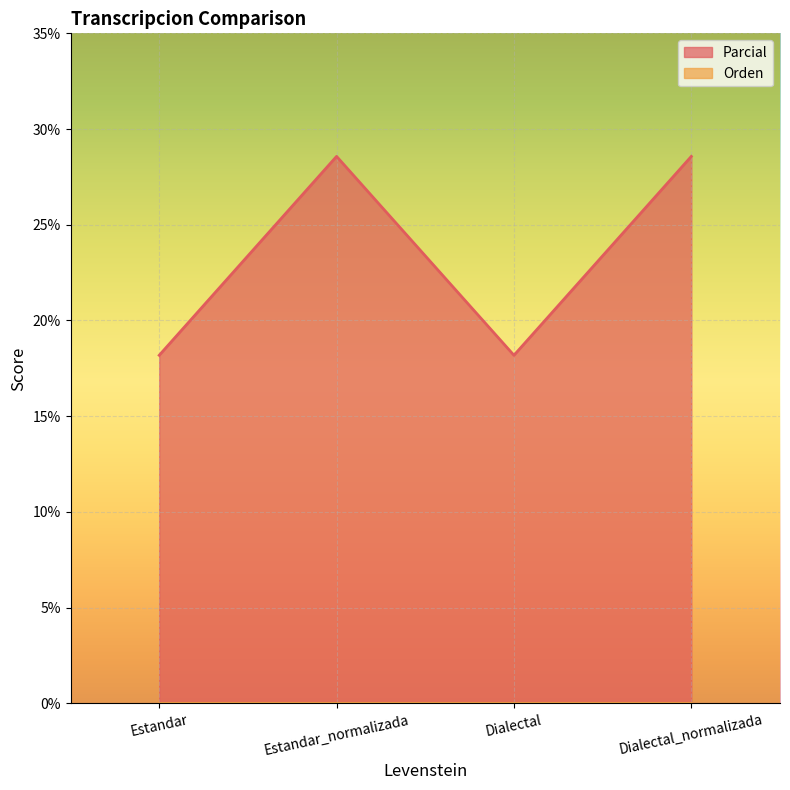

Rank the categories by value from highest to lowest.

Estandar_normalizada, Dialectal_normalizada, Estandar, Dialectal